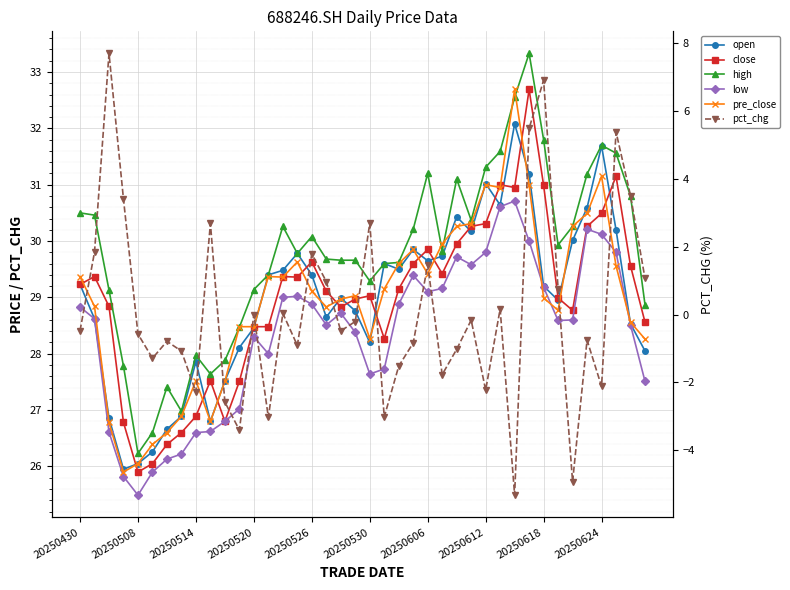

How many data points does each series have?

40